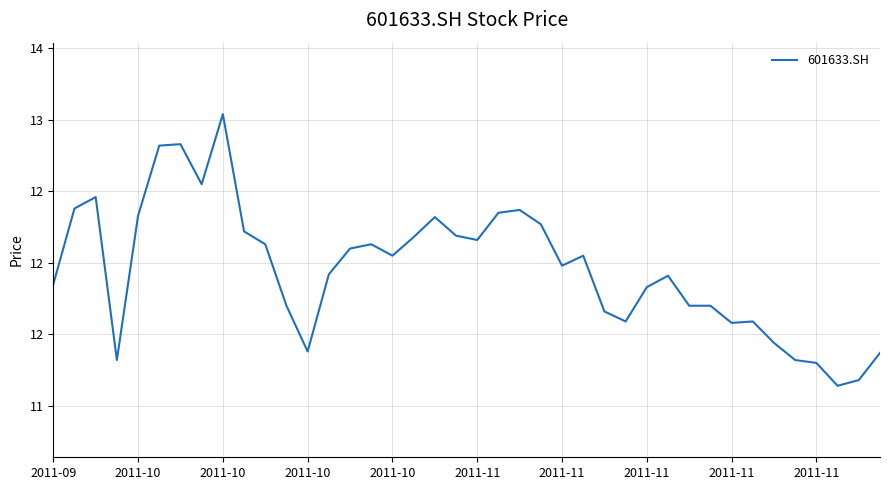

At which category does the data reach its first local valley?

2011-10